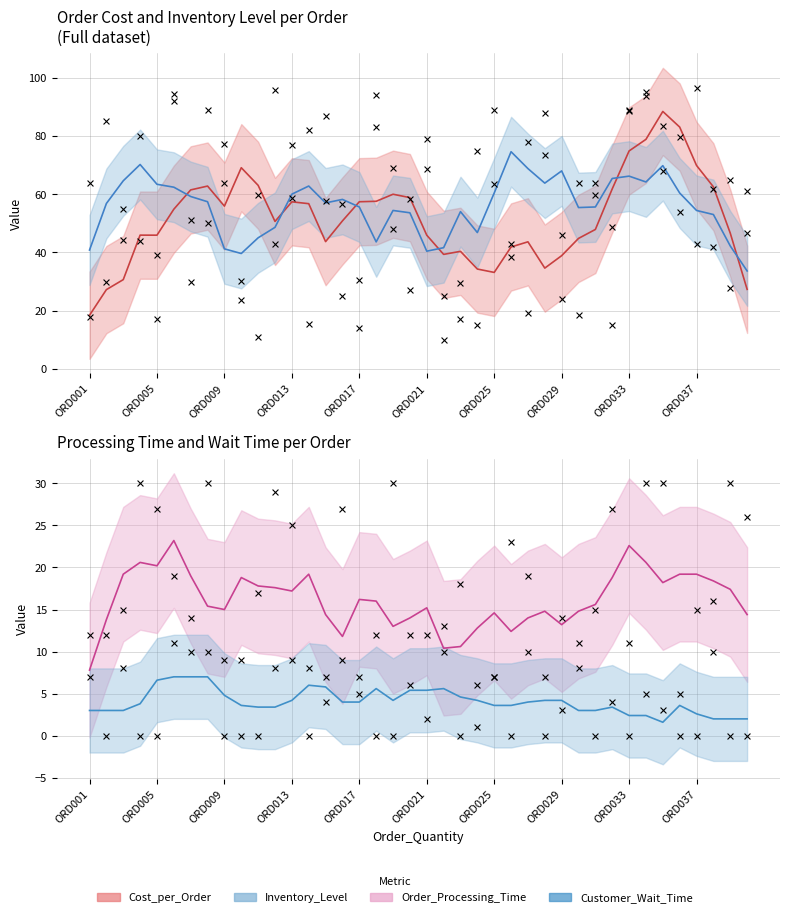

Which series has the largest total across all categories?

Inventory_Level